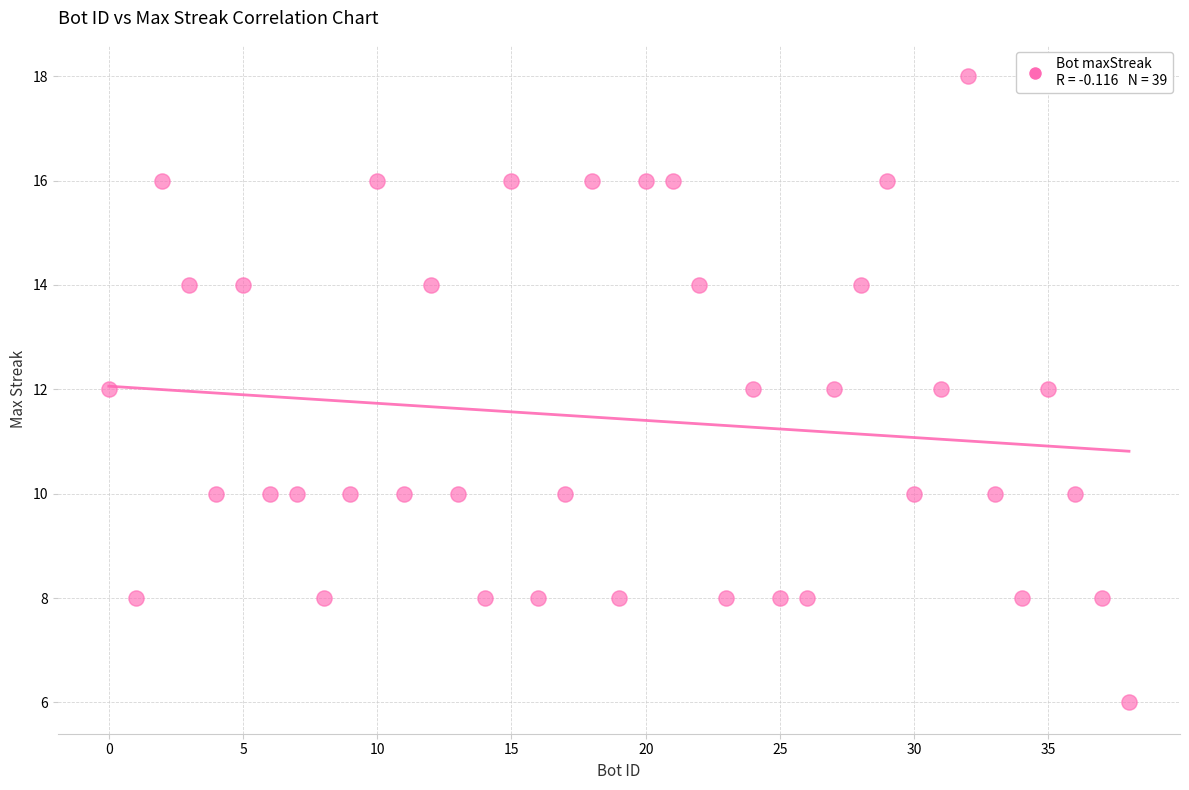

What is the range of X values (max minus min)?

38